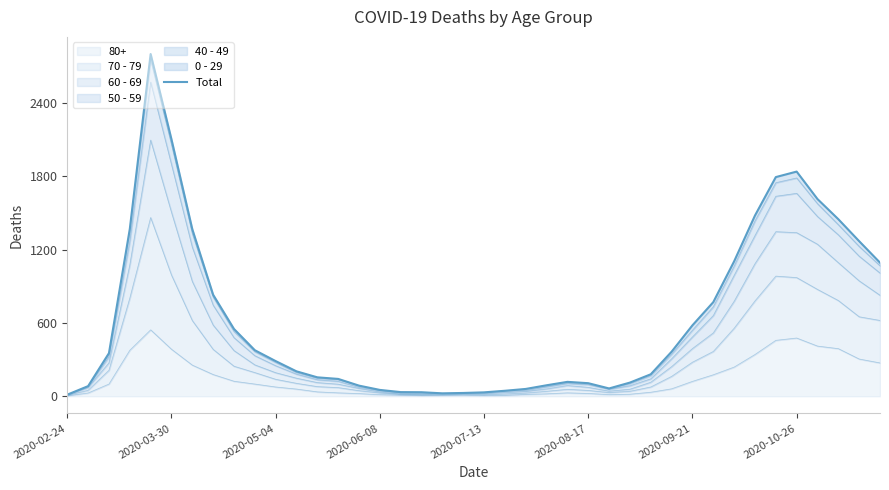

True or false: the data has more than 2 interior local peaks.

True